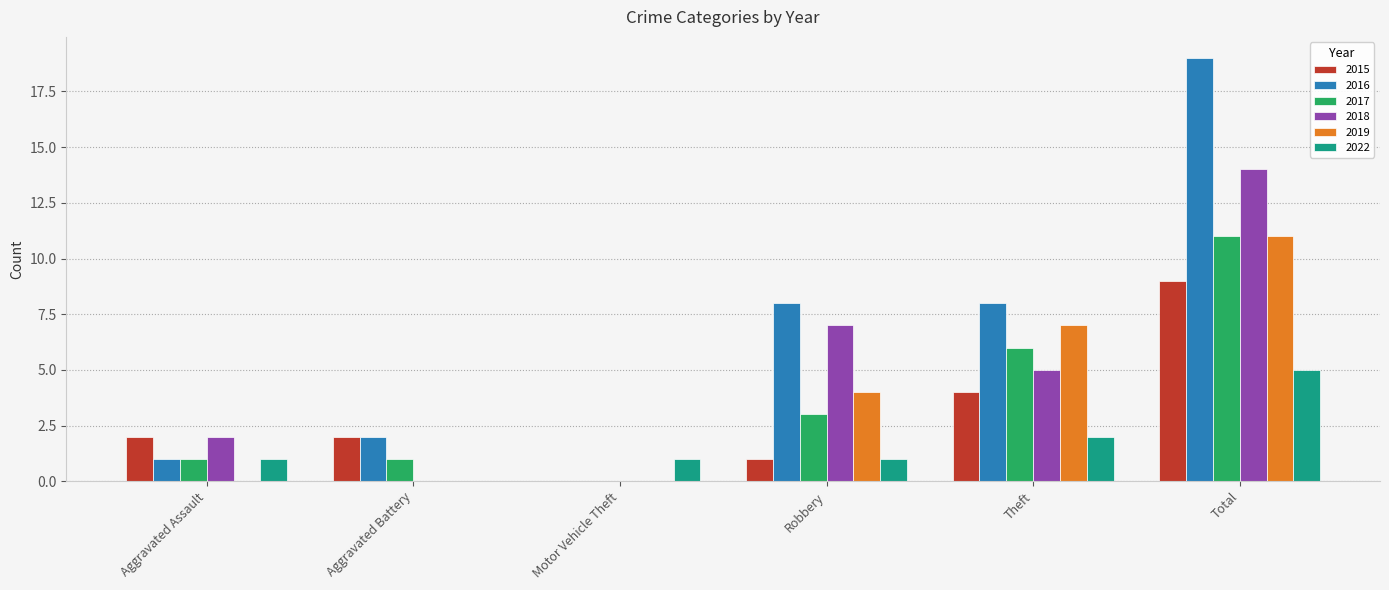

Which series changed the most between Aggravated Assault and Total?

2016